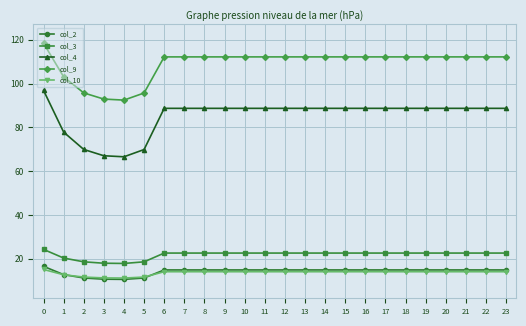

At how many categories does at least one series exceed 26?

24